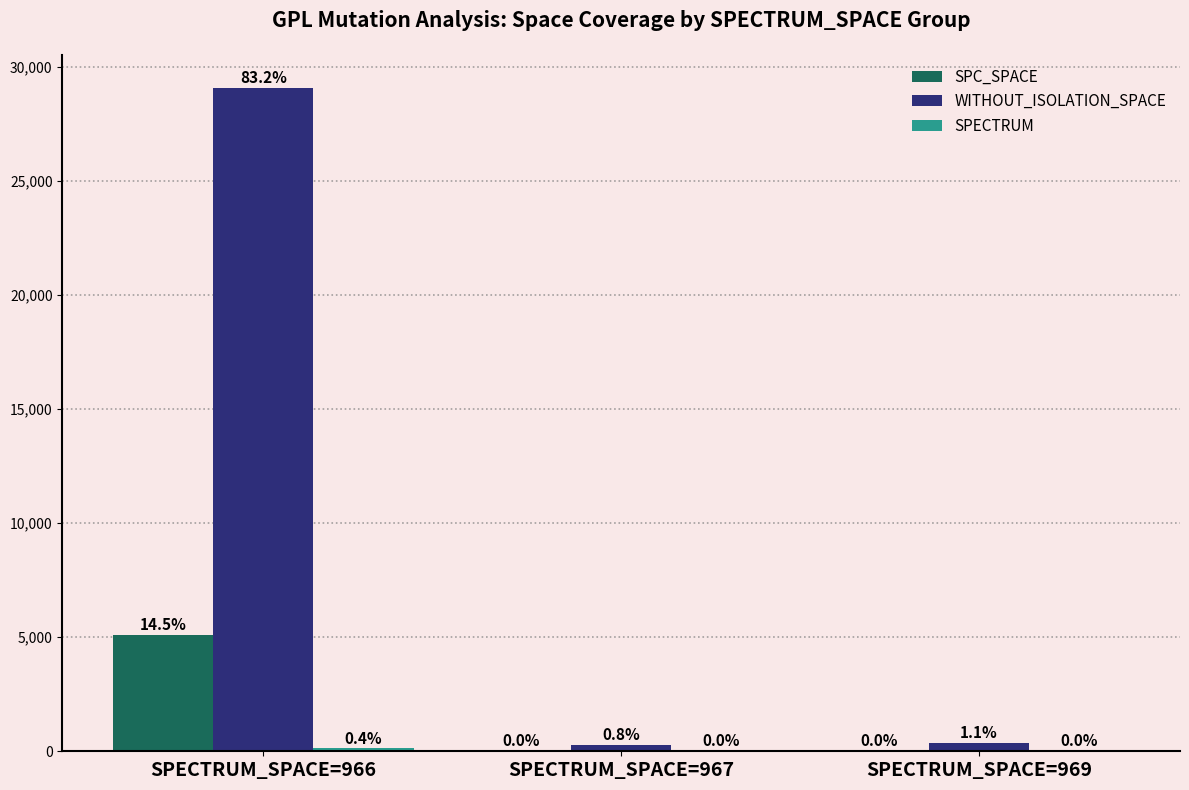

How many groups of bars are there?

3